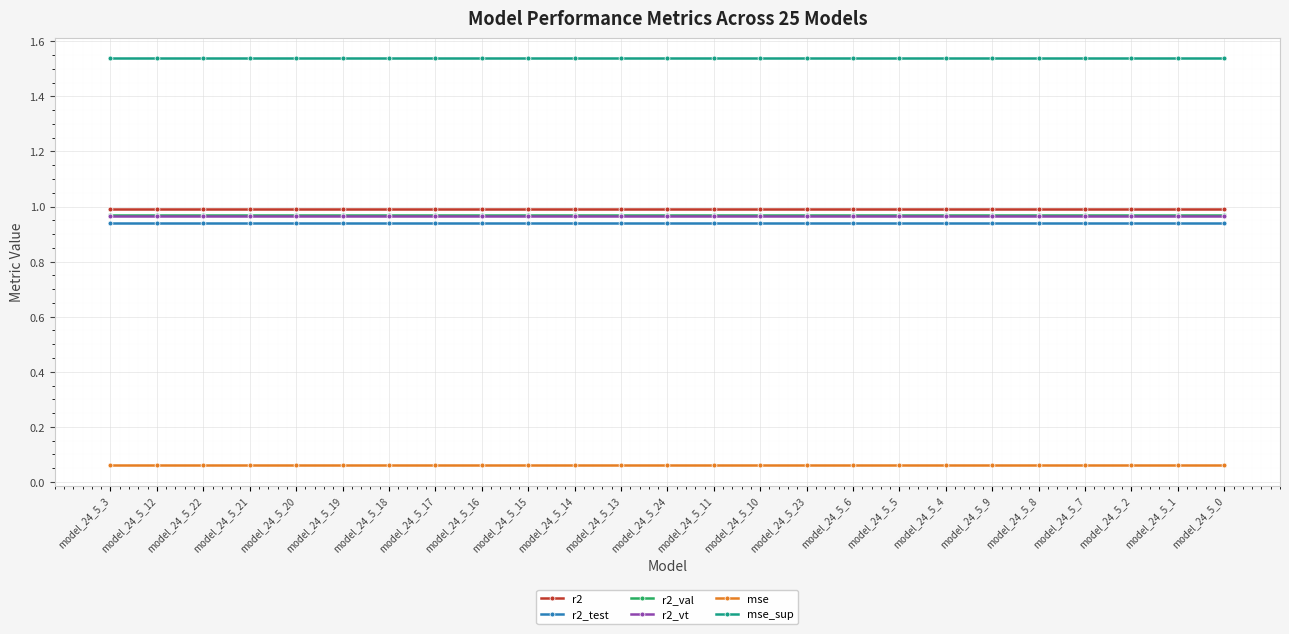

True or false: mse and r2_test intersect in this chart.

False